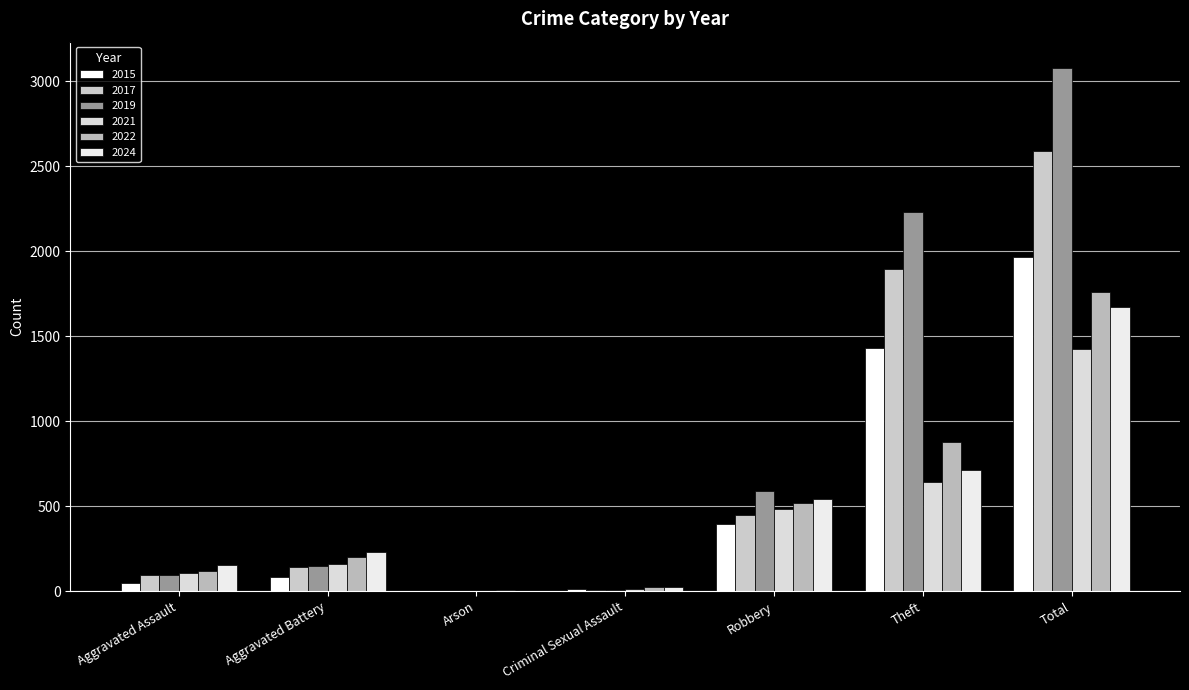

At which category is the sum across all series the highest?

Total